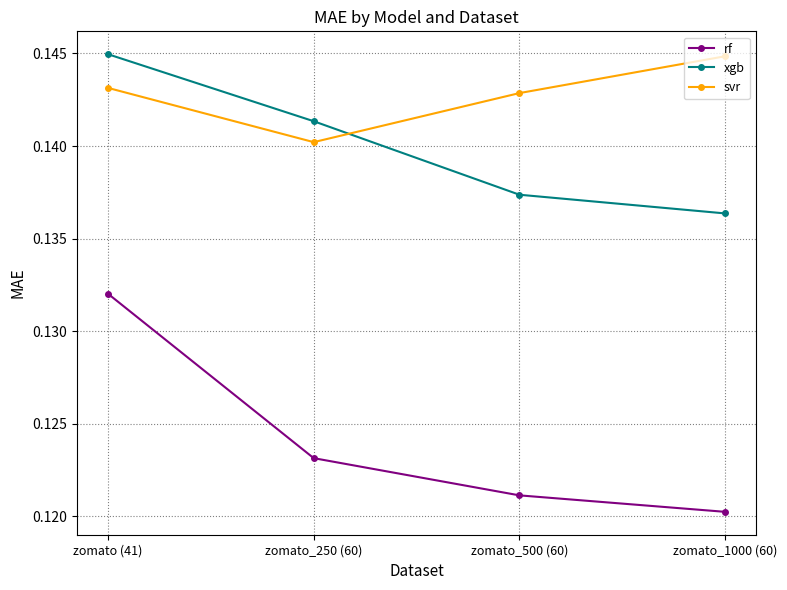

What position from the left is zomato_1000 (60)?

4